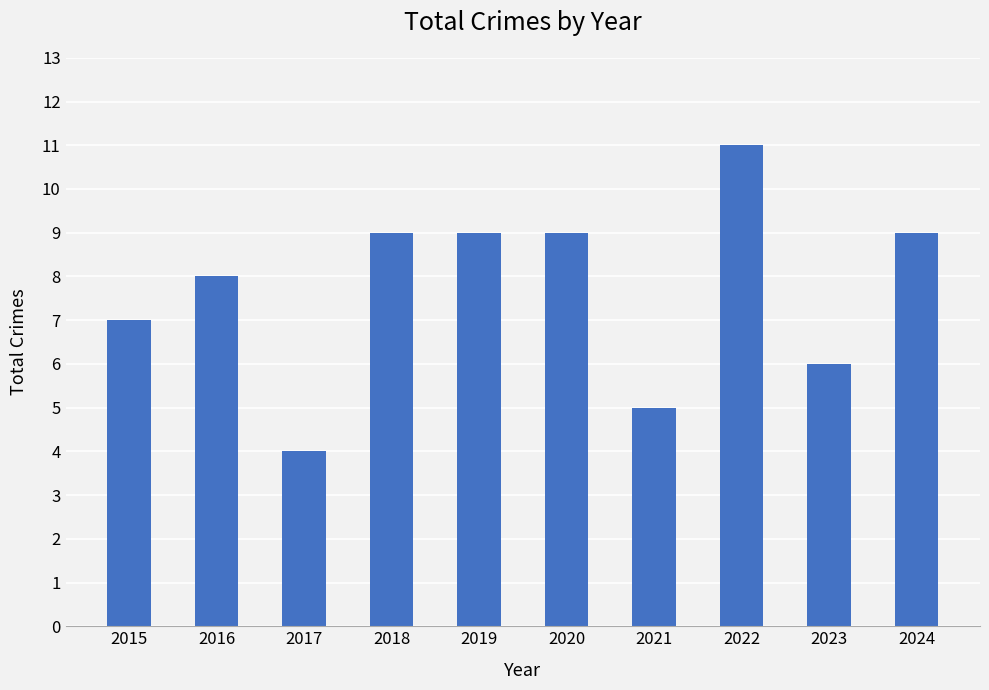

How many values are between 6 and 9?

7